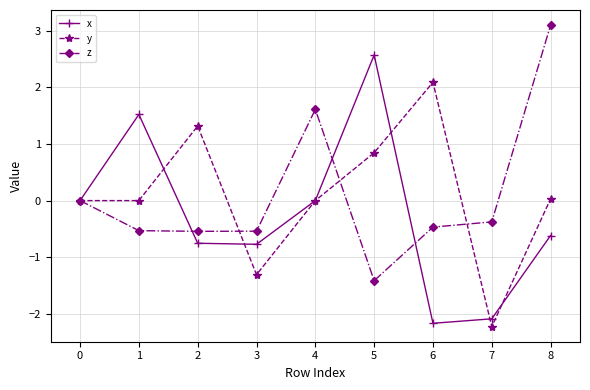

The value of x at 7 is -2.1. True or false?

True